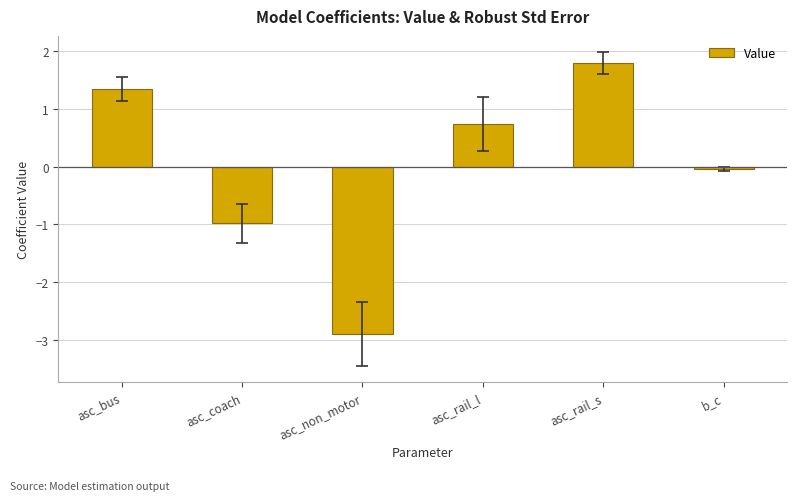

Rank the categories by value from highest to lowest.

asc_rail_s, asc_bus, asc_rail_l, b_c, asc_coach, asc_non_motor